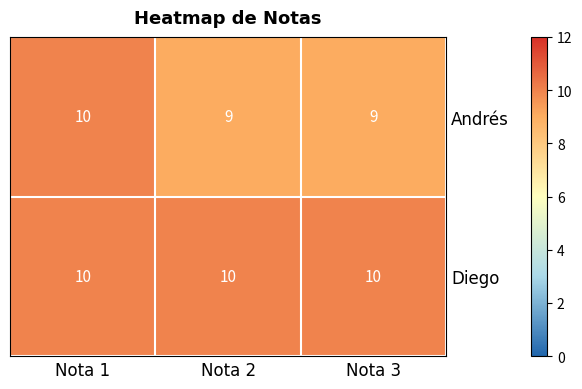

List the series in order of their overall mean, lowest first.

Andrés, Diego